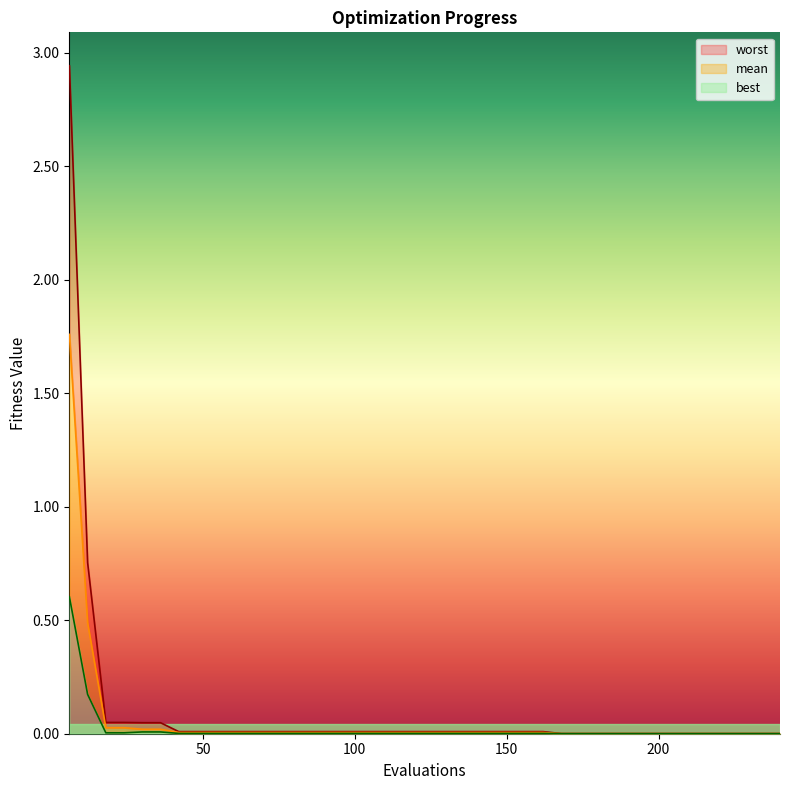

What is the highest value of the best series?

0.6